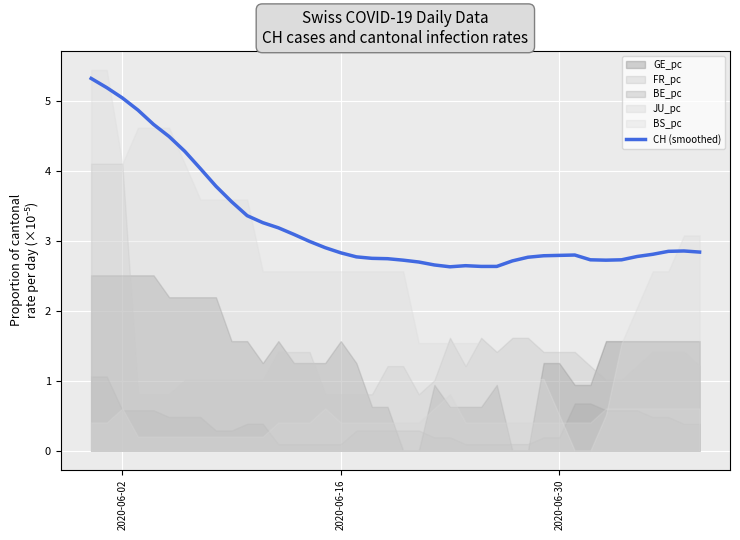

What is the highest value of the CH (smoothed) series?

5.3